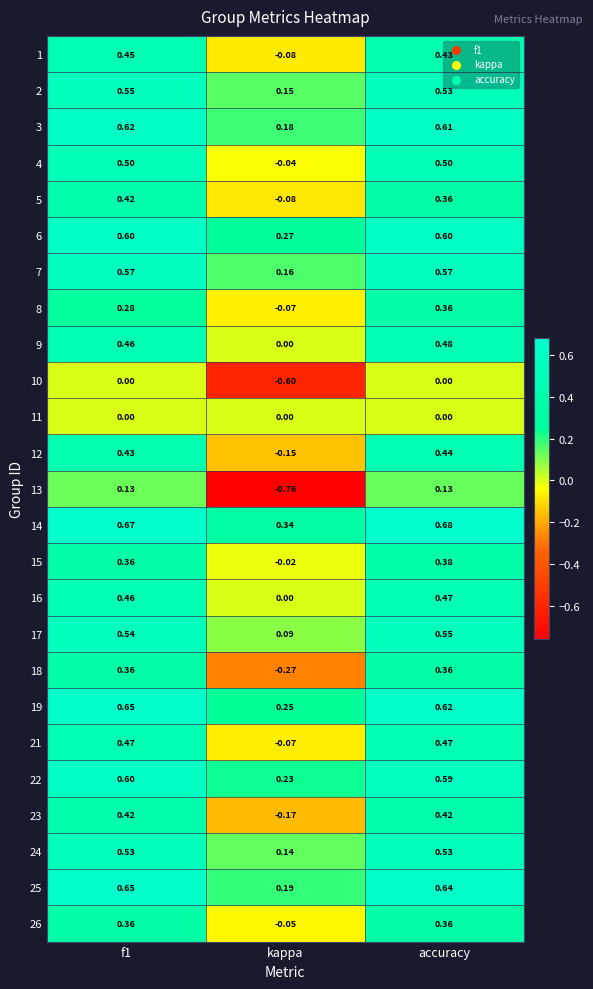

Is the value of 4 at f1 greater than the value of 26 at f1?

Yes